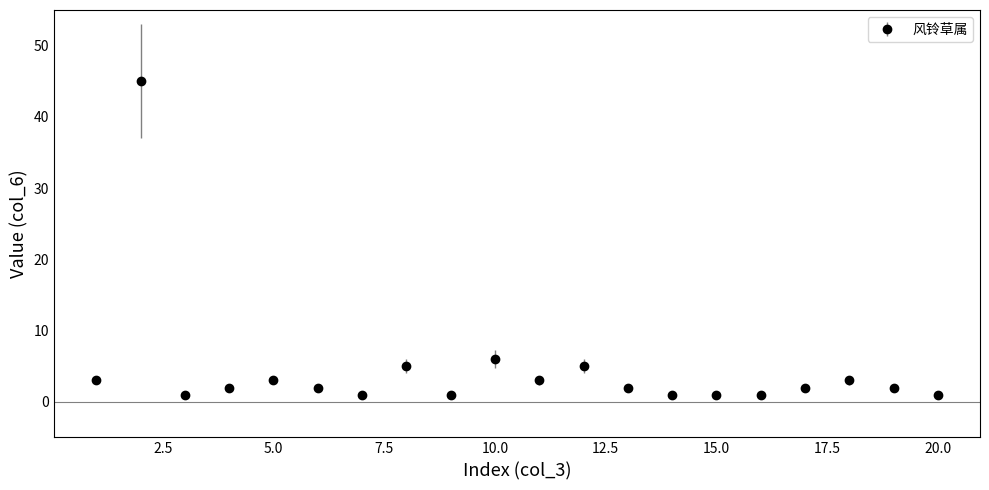

What is the greatest value displayed?

45